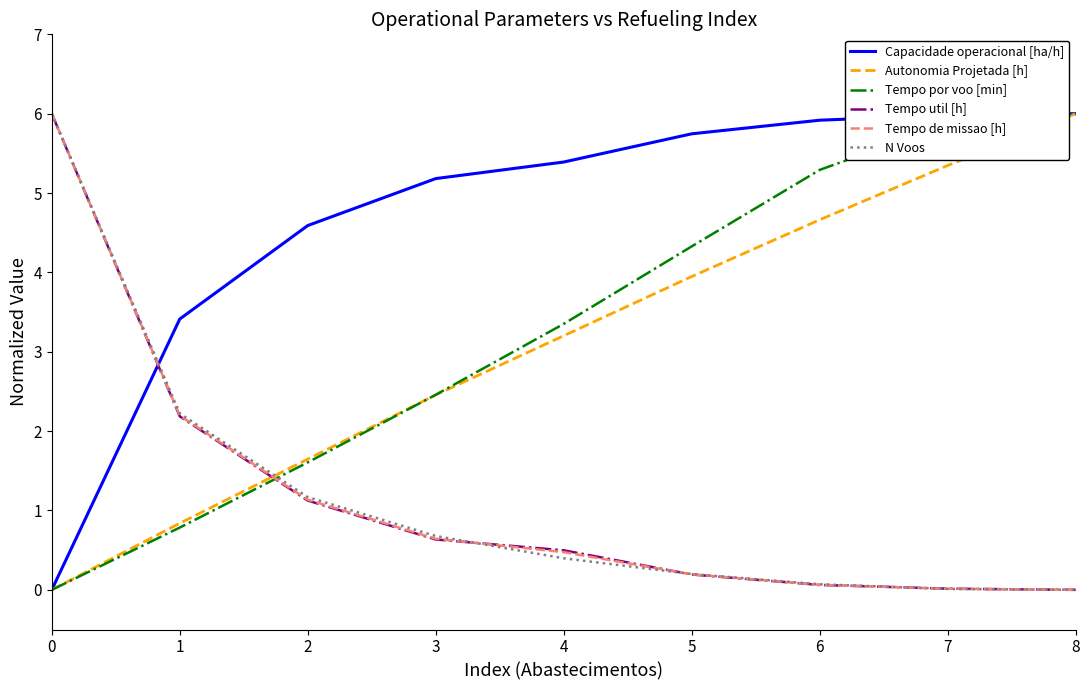

True or false: Autonomia Projetada [h] and N Voos cross at least once.

True